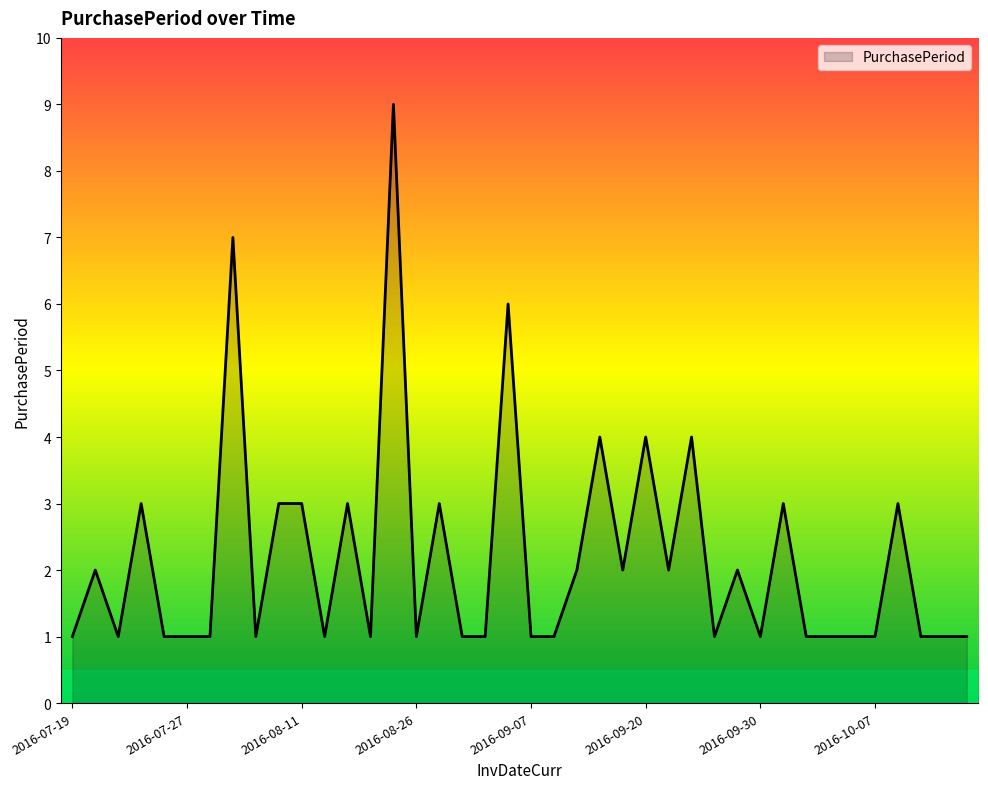

What is the difference between the maximum and minimum values?

8